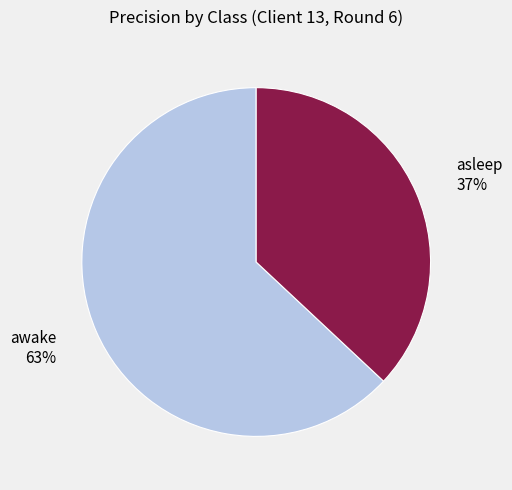

To the nearest percent, what is the average slice percentage?

50%